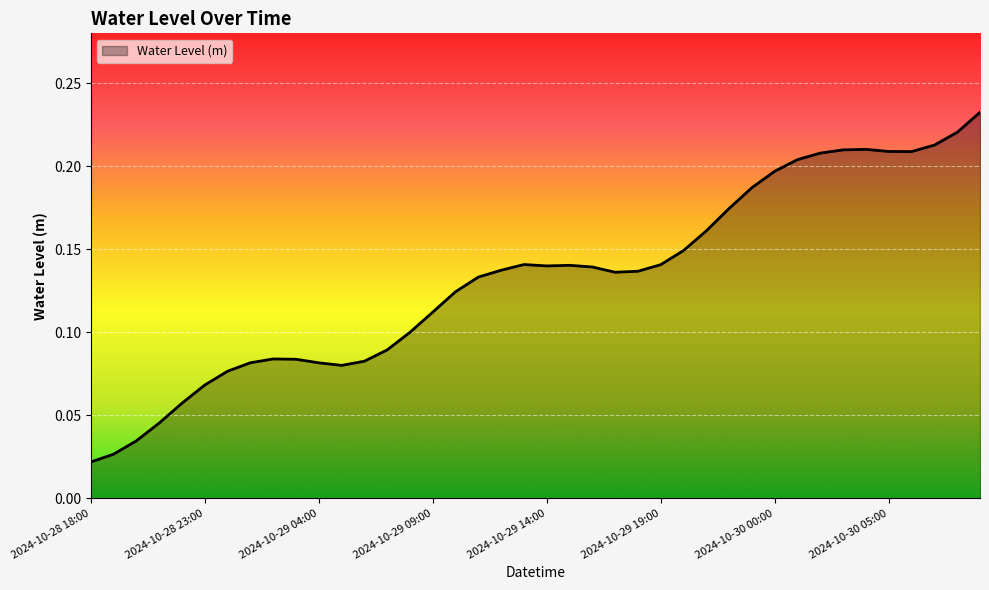

Reading left to right, extract all data points from this chart.

2024-10-28 18:00=0.0	2024-10-28 19:00=0.0	2024-10-28 20:00=0.0	2024-10-28 21:00=0.0	2024-10-28 22:00=0.1	2024-10-28 23:00=0.1	2024-10-29 00:00=0.1	2024-10-29 01:00=0.1	2024-10-29 02:00=0.1	2024-10-29 03:00=0.1	2024-10-29 04:00=0.1	2024-10-29 05:00=0.1	2024-10-29 06:00=0.1	2024-10-29 07:00=0.1	2024-10-29 08:00=0.1	2024-10-29 09:00=0.1	2024-10-29 10:00=0.1	2024-10-29 11:00=0.1	2024-10-29 12:00=0.1	2024-10-29 13:00=0.1	2024-10-29 14:00=0.1	2024-10-29 15:00=0.1	2024-10-29 16:00=0.1	2024-10-29 17:00=0.1	2024-10-29 18:00=0.1	2024-10-29 19:00=0.1	2024-10-29 20:00=0.1	2024-10-29 21:00=0.2	2024-10-29 22:00=0.2	2024-10-29 23:00=0.2	2024-10-30 00:00=0.2	2024-10-30 01:00=0.2	2024-10-30 02:00=0.2	2024-10-30 03:00=0.2	2024-10-30 04:00=0.2	2024-10-30 05:00=0.2	2024-10-30 06:00=0.2	2024-10-30 07:00=0.2	2024-10-30 08:00=0.2	2024-10-30 09:00=0.2